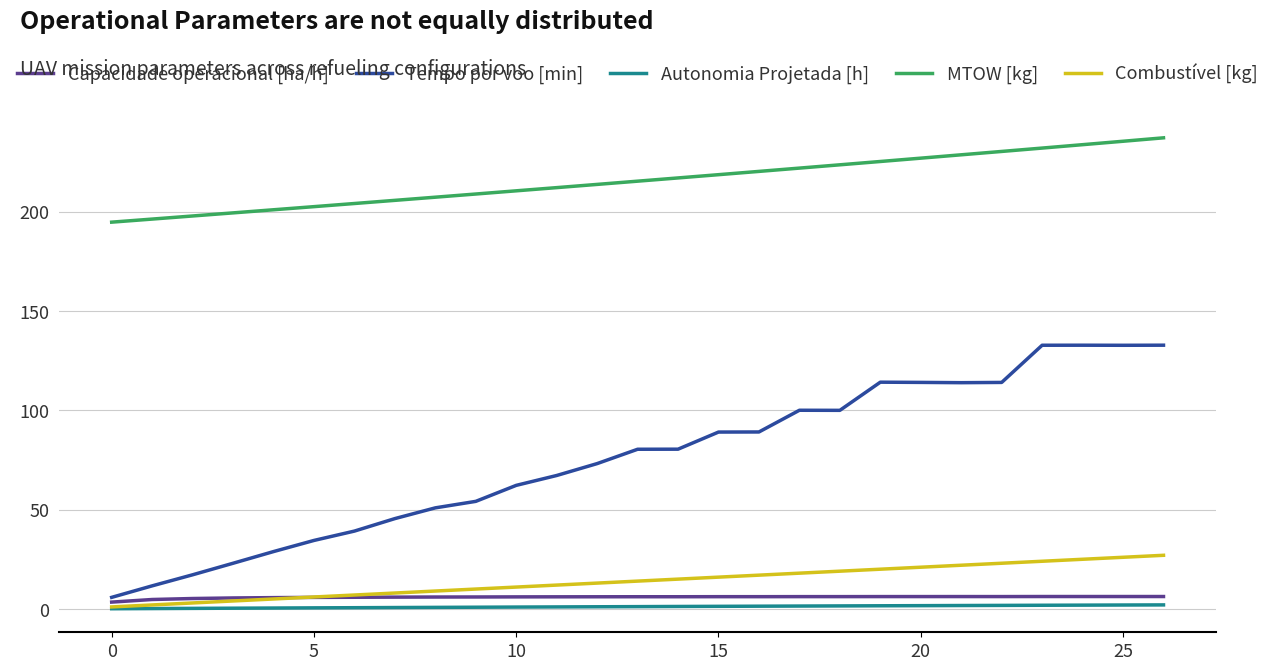

True or false: MTOW [kg] and Tempo por voo [min] intersect in this chart.

False